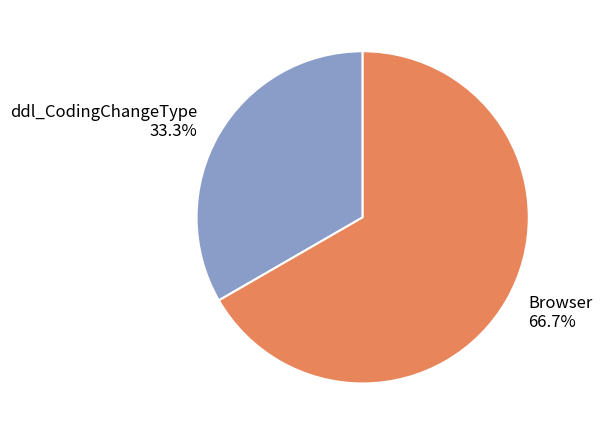

How many segments does this pie chart have?

2